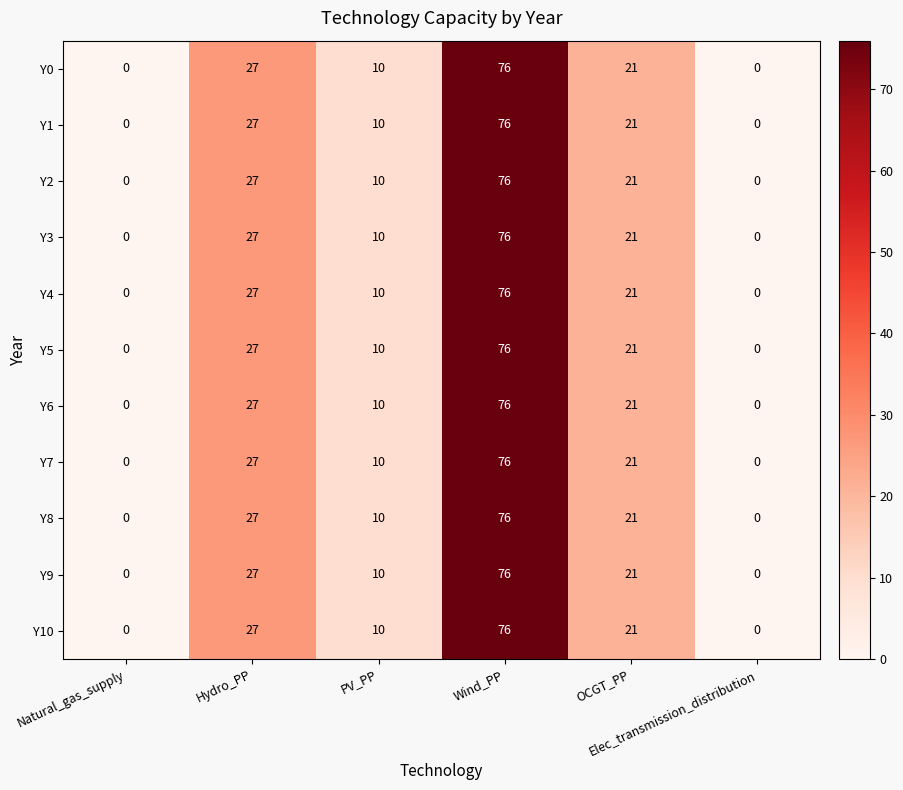

What is the maximum value shown in the chart?

76